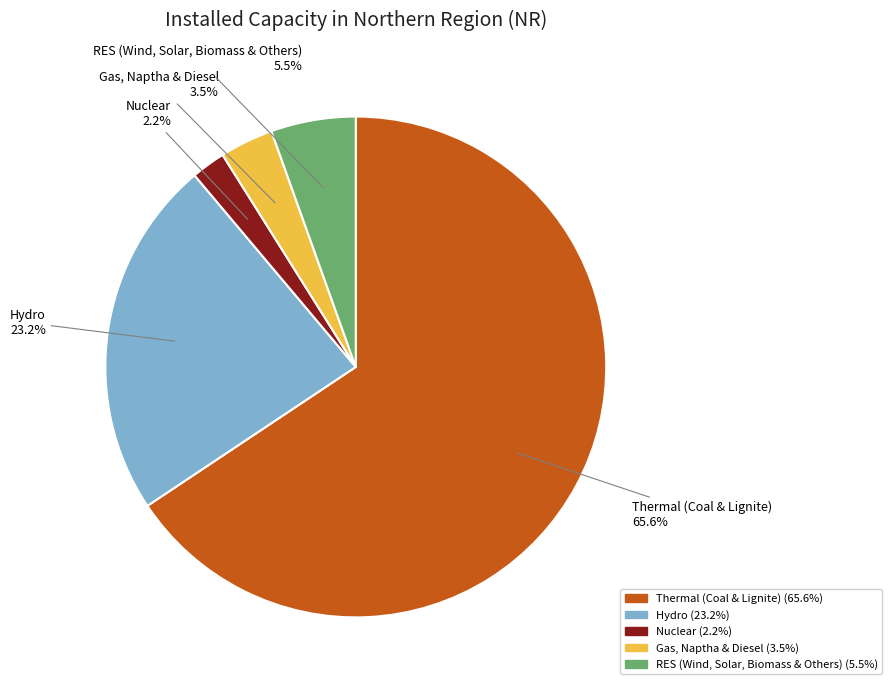

Is there any slice that represents more than half of the pie?

Yes